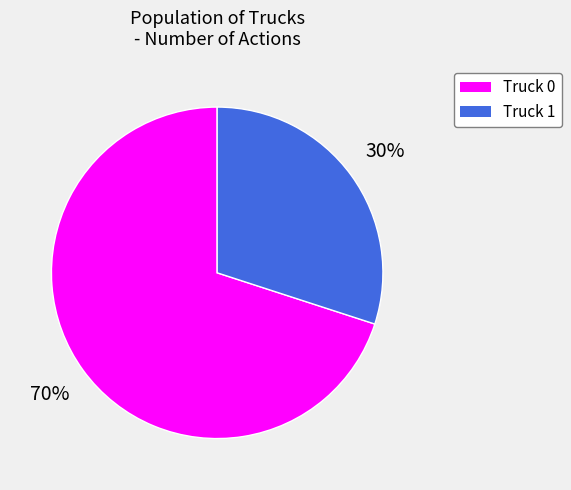

Do Truck 0 and Truck 1 together represent more than half of the pie?

Yes